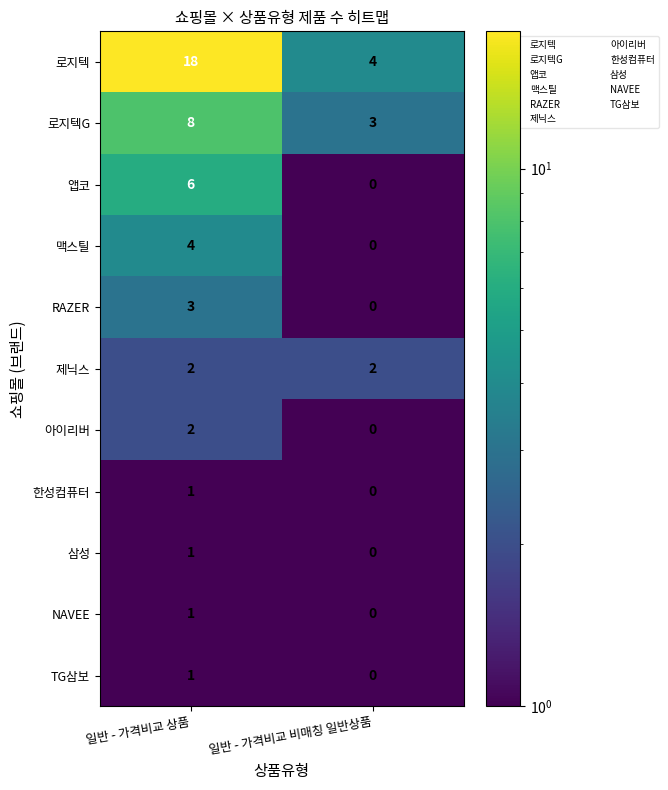

At which label does 삼성 reach its peak?

일반 - 가격비교 상품